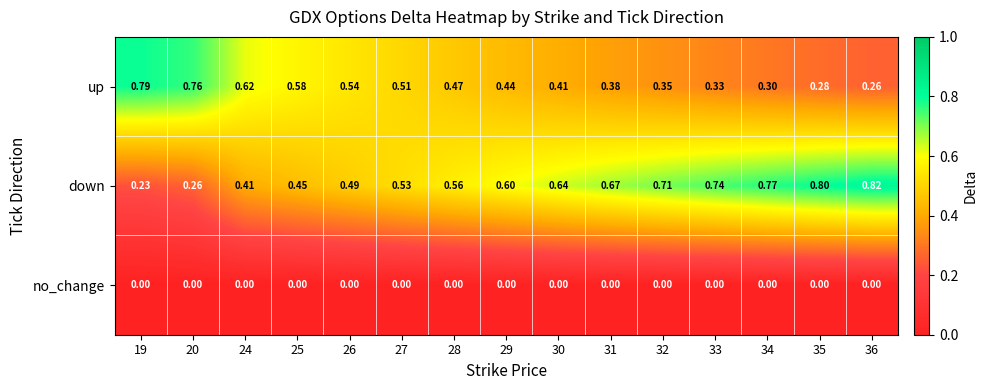

At 34, list the series in order from smallest to largest.

no_change, up, down